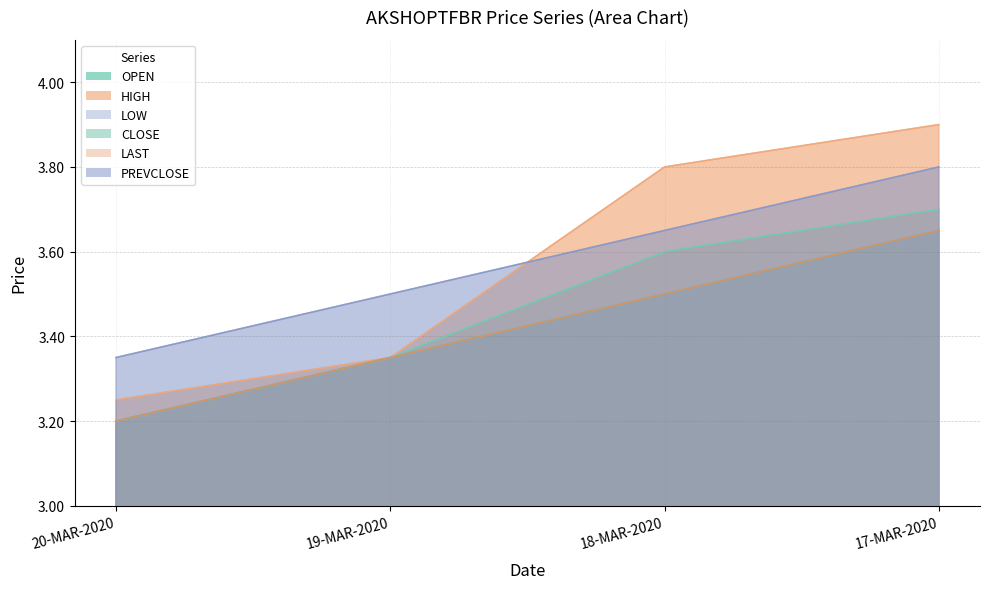

The LAST series shows 1.1 at 18-MAR-2020. True or false?

False